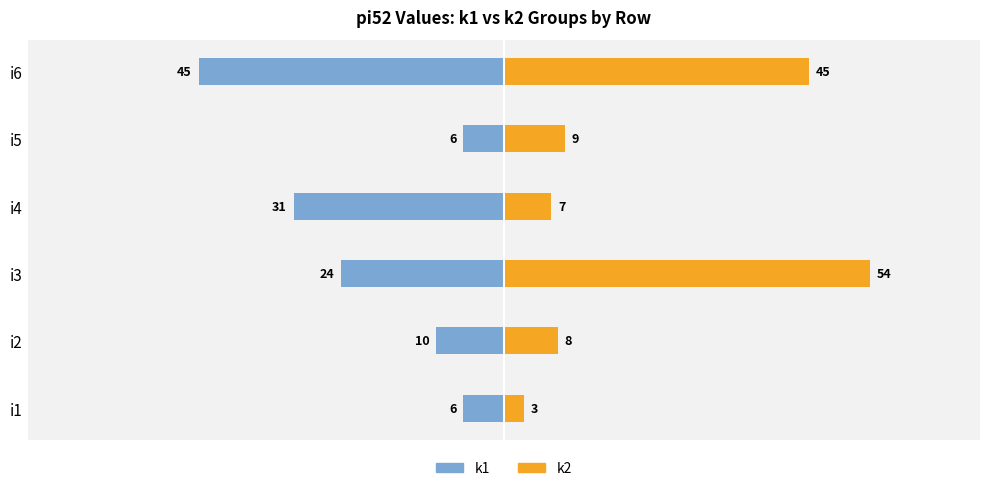

Which series has the largest total across all categories?

k2 (pi52)